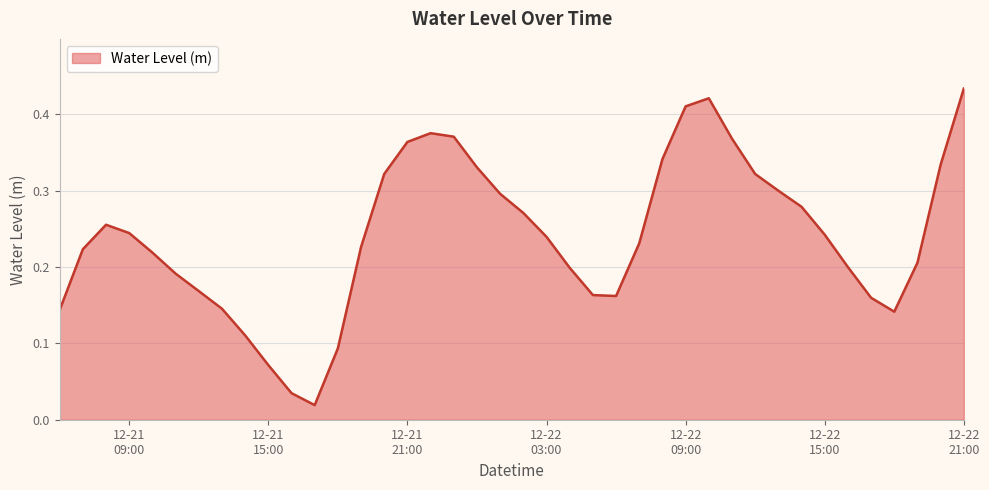

Does the chart have visible grid lines?

Yes